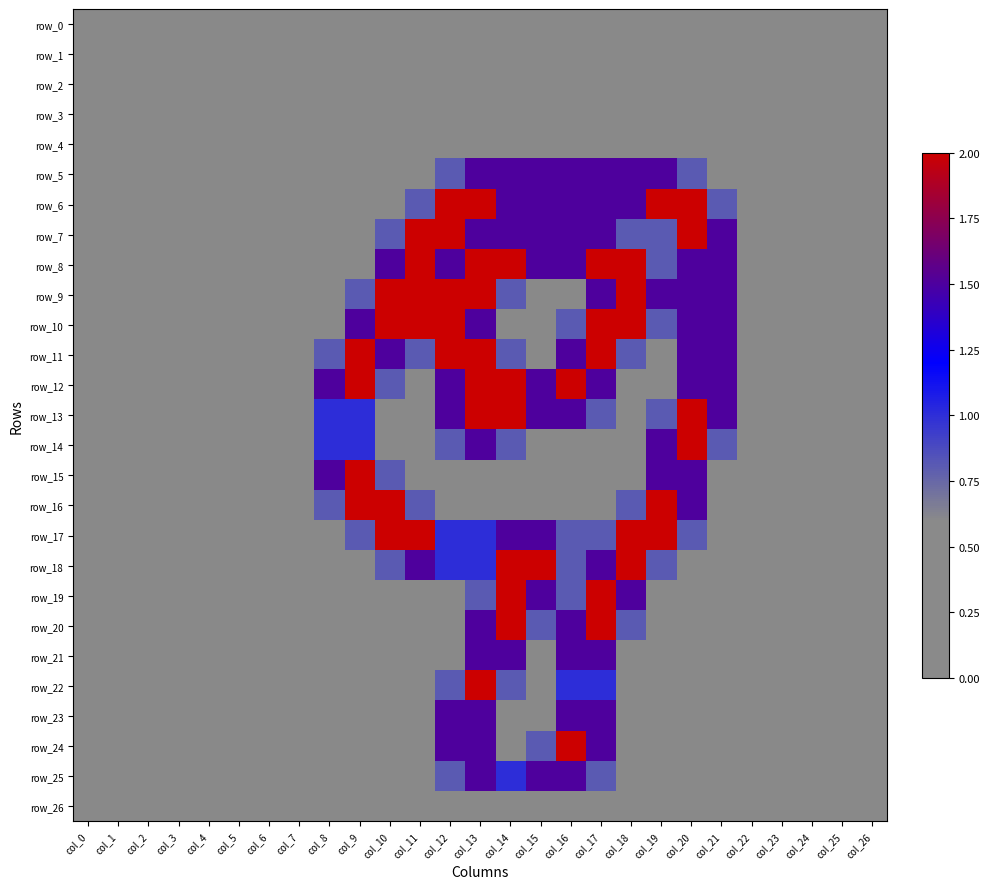

Which series changed the most between col_4 and col_9?

row_11